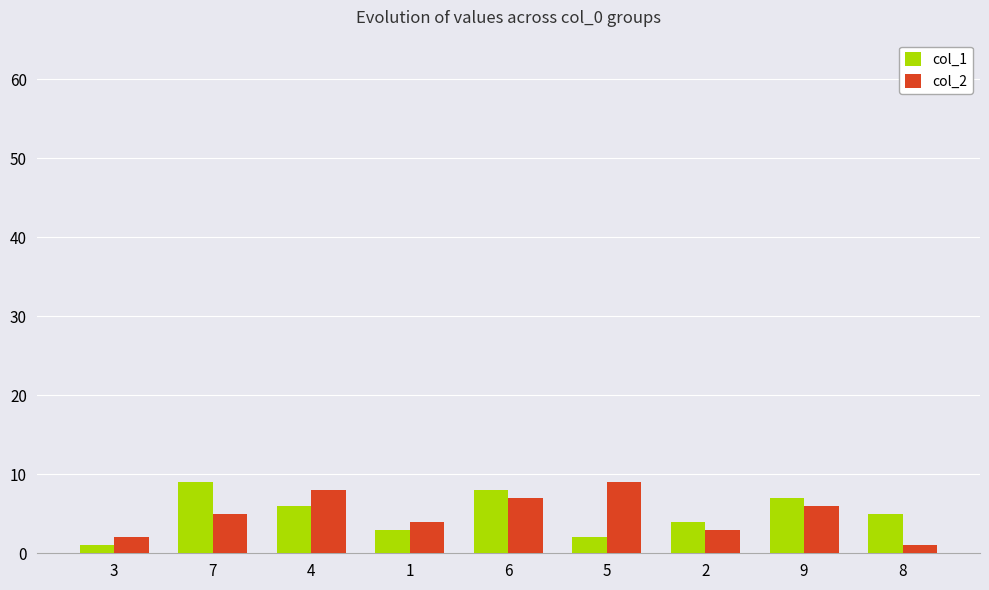

The col_2 series shows 7 at 1. True or false?

False